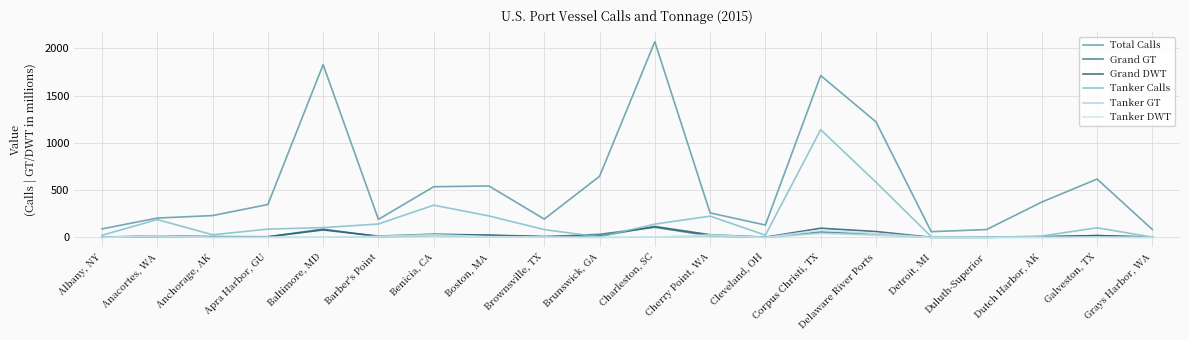

What is the maximum value shown in the chart?

2069.0